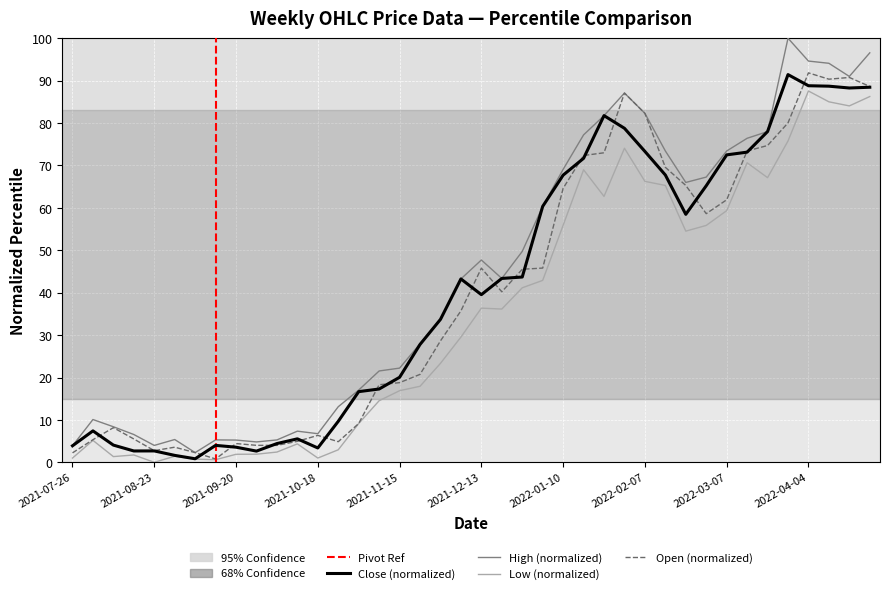

Reading left to right, transcribe all the data shown in this chart.

Close: 2021-07-26=3.9	2021-08-02=7.4	2021-08-09=4.1	2021-08-16=2.7	2021-08-23=2.7	2021-08-30=1.6	2021-09-06=0.8	2021-09-13=4.0	2021-09-20=3.6	2021-09-27=2.6	2021-10-04=4.4	2021-10-11=5.5	2021-10-18=3.4	2021-10-25=9.7	2021-11-01=16.7	2021-11-08=17.3	2021-11-15=20.1	2021-11-22=27.8	2021-11-29=33.7	2021-12-06=43.2	2021-12-13=39.5	2021-12-20=43.4	2021-12-27=43.7	2022-01-03=60.3	2022-01-10=67.7	2022-01-17=71.7	2022-01-24=81.7	2022-01-31=78.8	2022-02-07=73.3	2022-02-14=67.7	2022-02-21=58.5	2022-02-28=65.2	2022-03-07=72.5	2022-03-14=73.1	2022-03-21=78.0	2022-03-28=91.4	2022-04-04=88.8	2022-04-11=88.7	2022-04-18=88.3	2022-04-25=88.4
High: 2021-07-26=3.9	2021-08-02=10.1	2021-08-09=8.4	2021-08-16=6.6	2021-08-23=4.0	2021-08-30=5.4	2021-09-06=2.3	2021-09-13=5.3	2021-09-20=5.2	2021-09-27=4.8	2021-10-04=5.3	2021-10-11=7.3	2021-10-18=6.7	2021-10-25=13.1	2021-11-01=17.0	2021-11-08=21.5	2021-11-15=22.2	2021-11-22=28.0	2021-11-29=33.7	2021-12-06=43.2	2021-12-13=47.7	2021-12-20=43.4	2021-12-27=49.7	2022-01-03=60.3	2022-01-10=69.1	2022-01-17=77.2	2022-01-24=81.7	2022-01-31=87.1	2022-02-07=82.3	2022-02-14=73.4	2022-02-21=66.0	2022-02-28=67.3	2022-03-07=73.4	2022-03-14=76.4	2022-03-21=78.0	2022-03-28=100.0	2022-04-04=94.6	2022-04-11=94.1	2022-04-18=91.0	2022-04-25=96.6
Low: 2021-07-26=1.0	2021-08-02=5.2	2021-08-09=1.3	2021-08-16=1.7	2021-08-23=0.0	2021-08-30=1.4	2021-09-06=0.7	2021-09-13=0.6	2021-09-20=1.9	2021-09-27=1.9	2021-10-04=2.4	2021-10-11=4.3	2021-10-18=1.0	2021-10-25=3.0	2021-11-01=9.1	2021-11-08=14.5	2021-11-15=16.9	2021-11-22=17.9	2021-11-29=23.3	2021-12-06=29.5	2021-12-13=36.4	2021-12-20=36.1	2021-12-27=41.2	2022-01-03=42.9	2022-01-10=55.9	2022-01-17=69.0	2022-01-24=62.7	2022-01-31=74.1	2022-02-07=66.2	2022-02-14=65.3	2022-02-21=54.5	2022-02-28=55.9	2022-03-07=59.3	2022-03-14=70.6	2022-03-21=67.1	2022-03-28=75.8	2022-04-04=87.6	2022-04-11=85.0	2022-04-18=84.0	2022-04-25=86.2
Open: 2021-07-26=2.2	2021-08-02=5.3	2021-08-09=8.2	2021-08-16=5.5	2021-08-23=2.8	2021-08-30=3.6	2021-09-06=2.3	2021-09-13=0.8	2021-09-20=4.4	2021-09-27=4.0	2021-10-04=4.0	2021-10-11=4.9	2021-10-18=6.4	2021-10-25=4.9	2021-11-01=9.1	2021-11-08=18.3	2021-11-15=18.8	2021-11-22=20.7	2021-11-29=28.6	2021-12-06=35.7	2021-12-13=45.8	2021-12-20=40.2	2021-12-27=45.5	2022-01-03=45.8	2022-01-10=64.6	2022-01-17=72.3	2022-01-24=73.0	2022-01-31=87.1	2022-02-07=82.3	2022-02-14=69.6	2022-02-21=65.3	2022-02-28=58.6	2022-03-07=61.9	2022-03-14=73.4	2022-03-21=74.7	2022-03-28=80.0	2022-04-04=91.8	2022-04-11=90.3	2022-04-18=90.7	2022-04-25=88.6